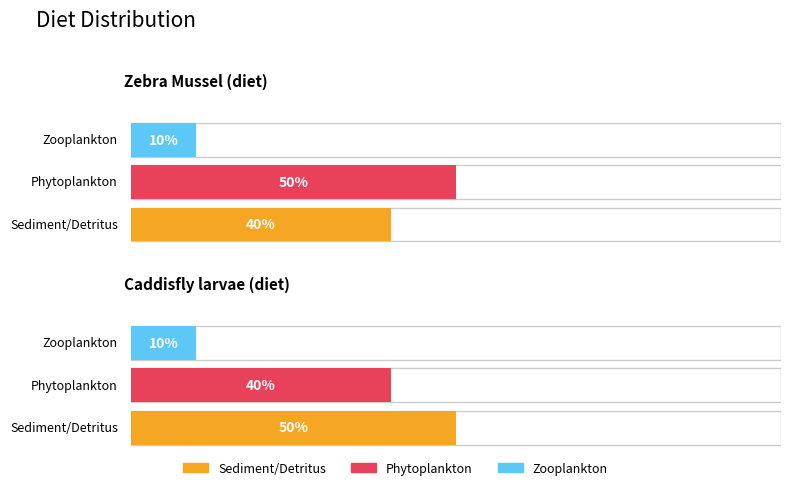

What is the approximate value of Phytoplankton at Caddisfly larvae (diet)?

0.4